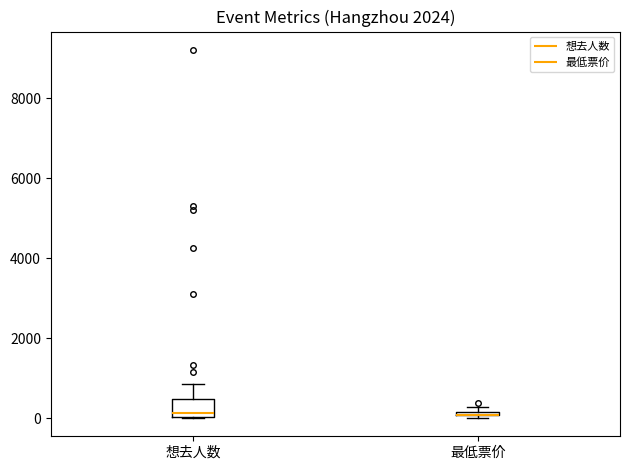

Which box is the tallest, from its lower edge to its upper edge?

想去人数